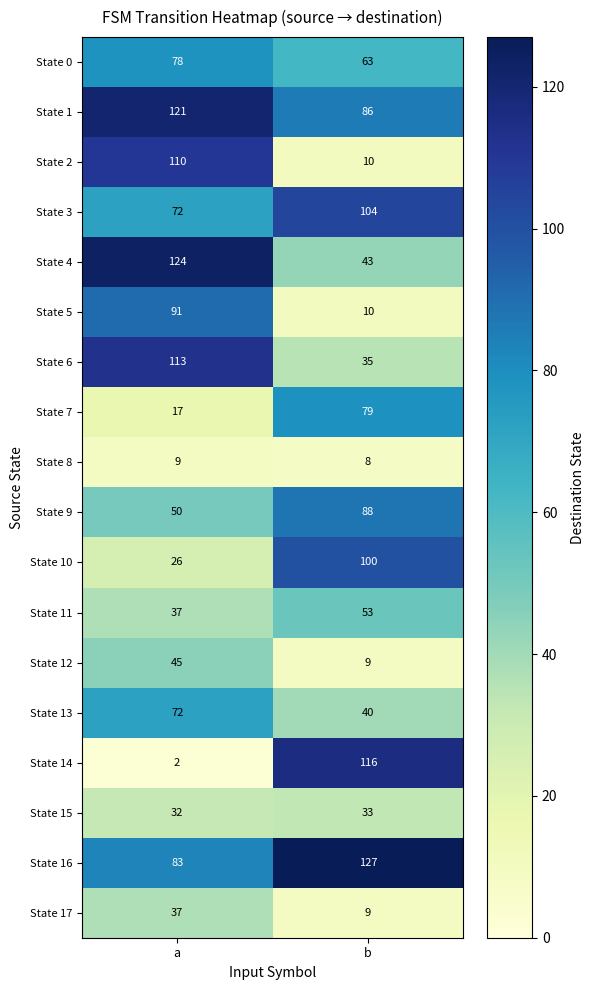

What is the sum of all State 4 values?

167